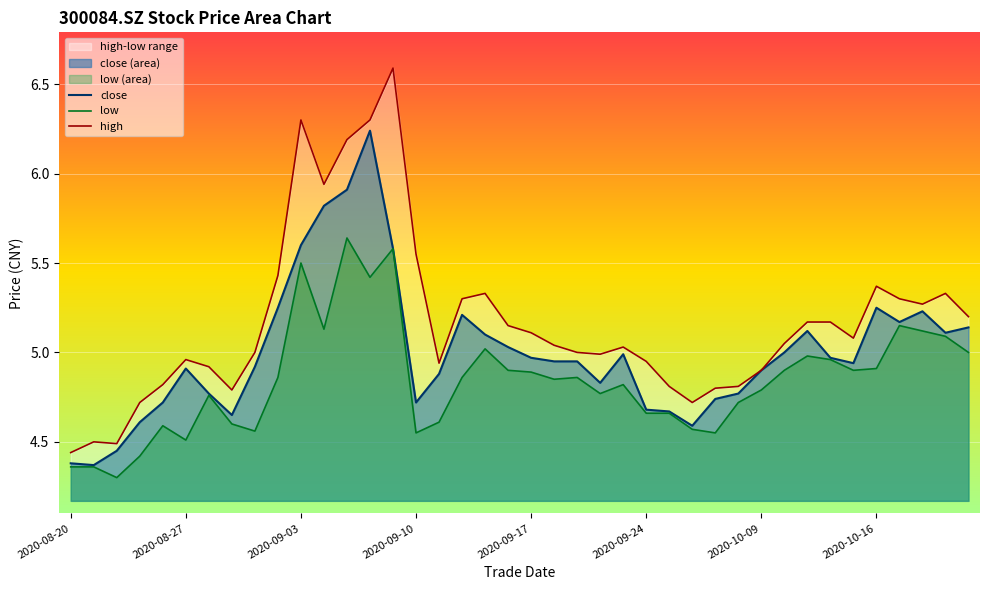

How many interior local valleys does the high series have?

8